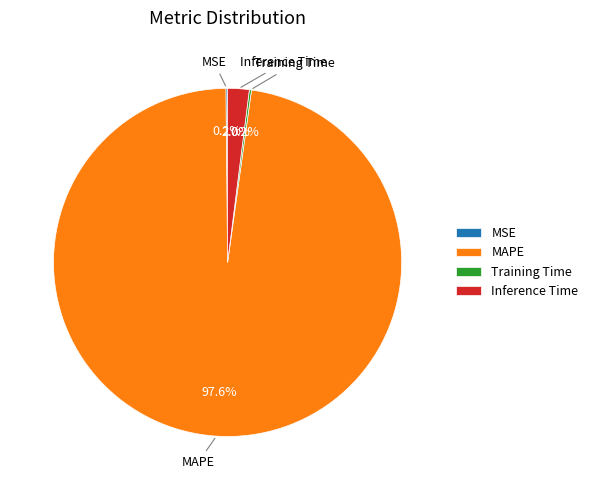

What is the largest slice in the pie chart?

MAPE